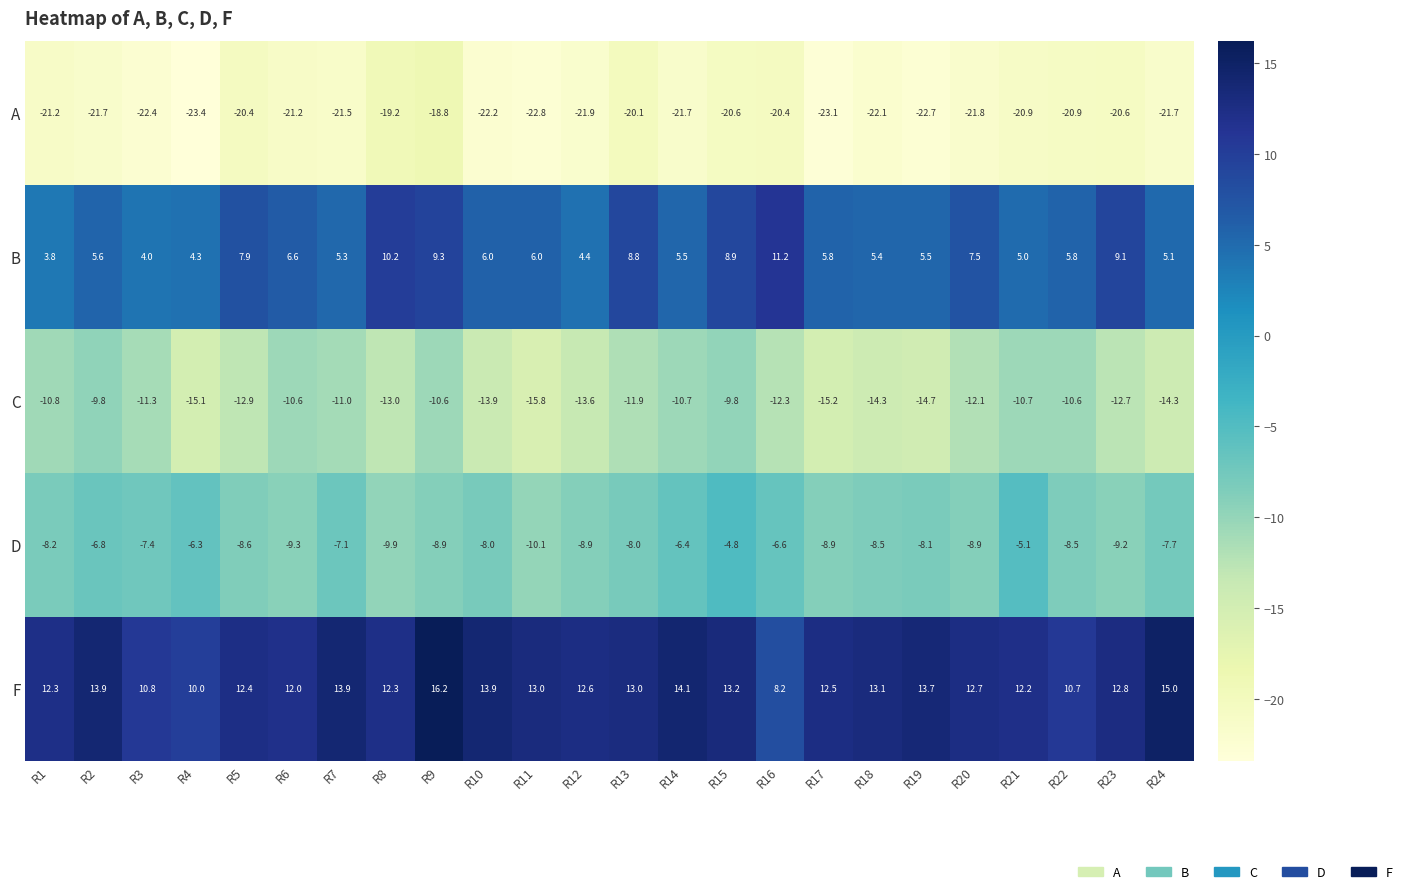

Which label corresponds to the largest value in the chart?

R9